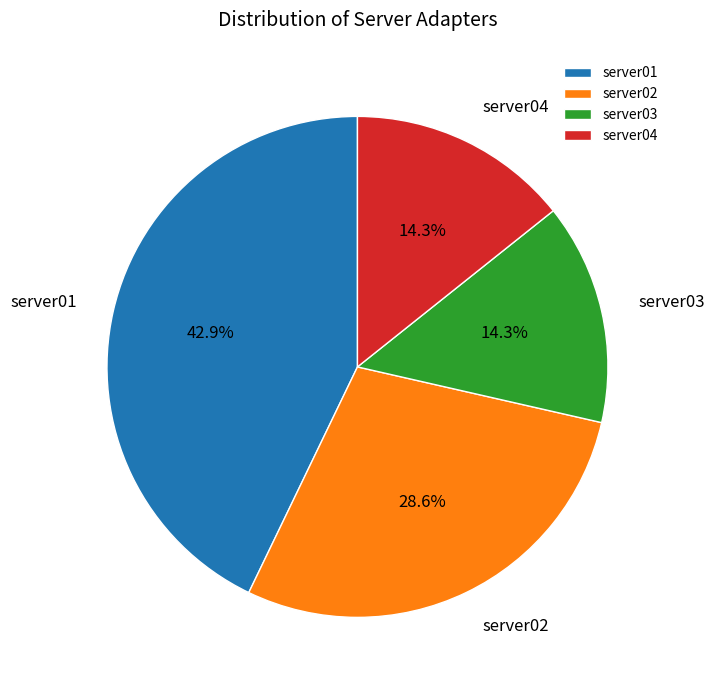

How many slices are in this pie chart?

4